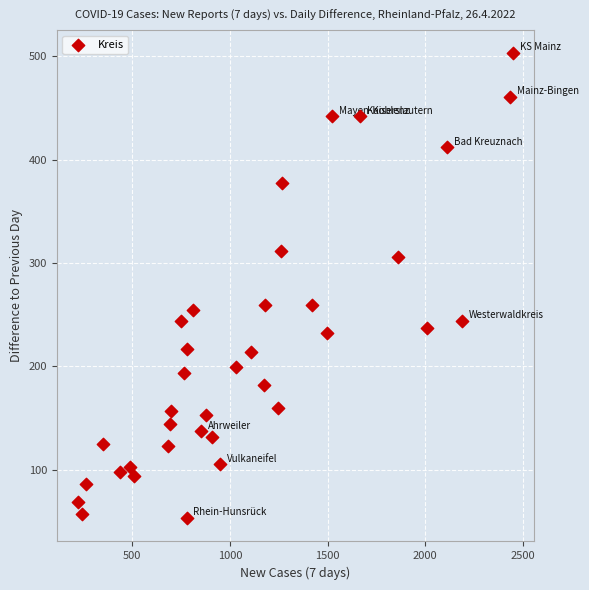

What is the range of Y values (max minus min)?

450